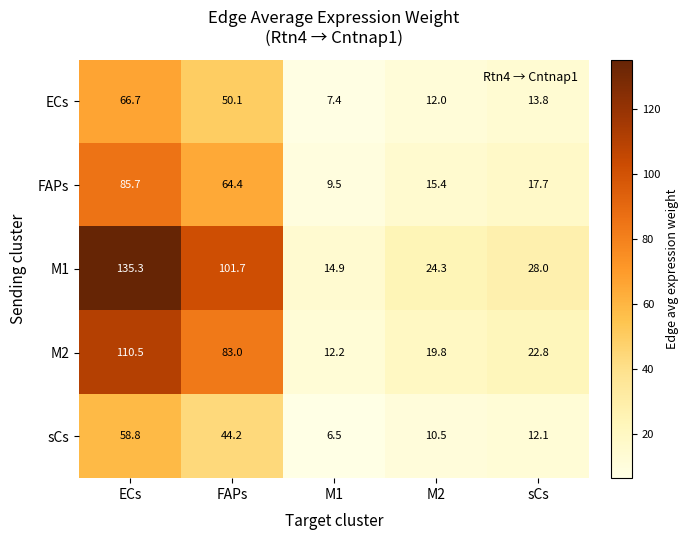

Is it true that M2 equals 9.2 at M2?

False